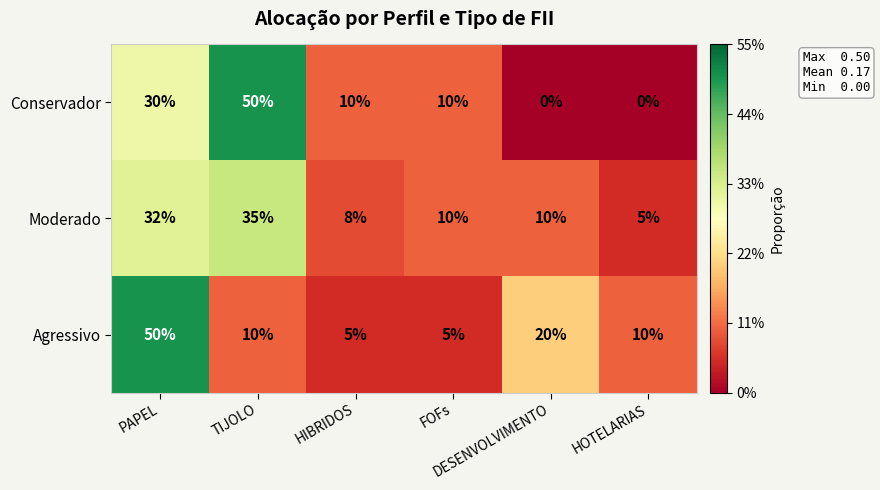

How many data points in Moderado are less than 10?

2